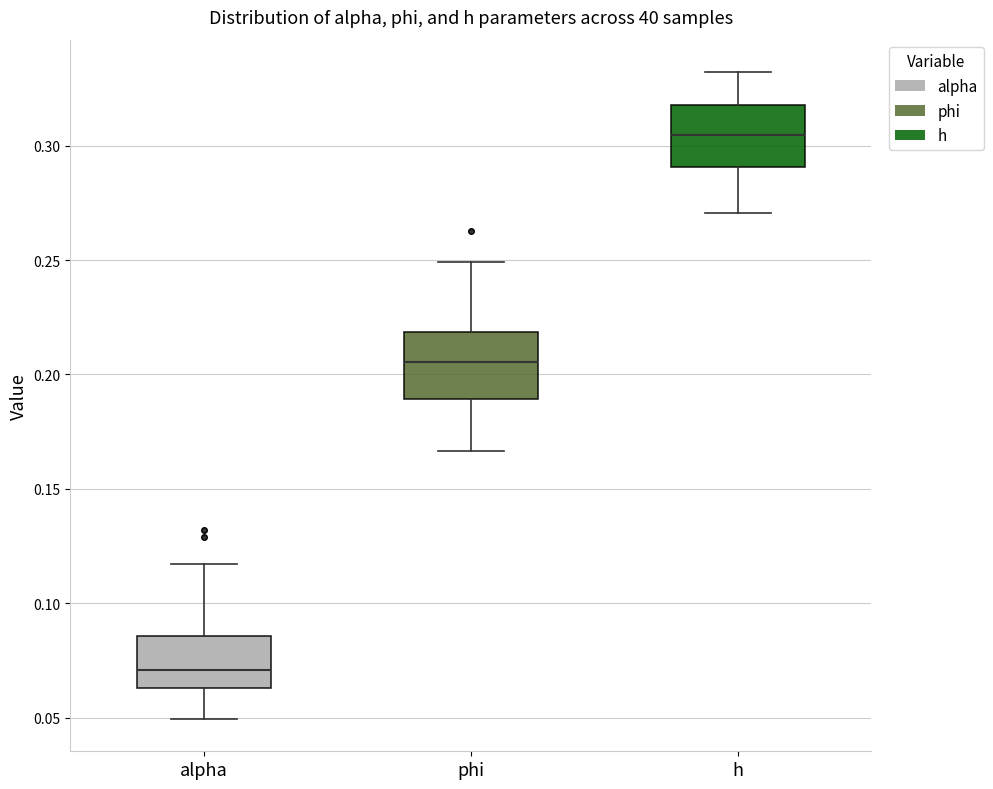

Reading left to right, read every box against the y-axis: the position of its median line, the range the box covers, and the ends of its whiskers. The values are not printed on the chart, so give them approximately, as read against the axis.

alpha: median 0.070, box 0.065 to 0.085, whiskers 0.050 to 0.115
phi: median 0.205, box 0.190 to 0.220, whiskers 0.165 to 0.250
h: median 0.305, box 0.290 to 0.320, whiskers 0.270 to 0.330